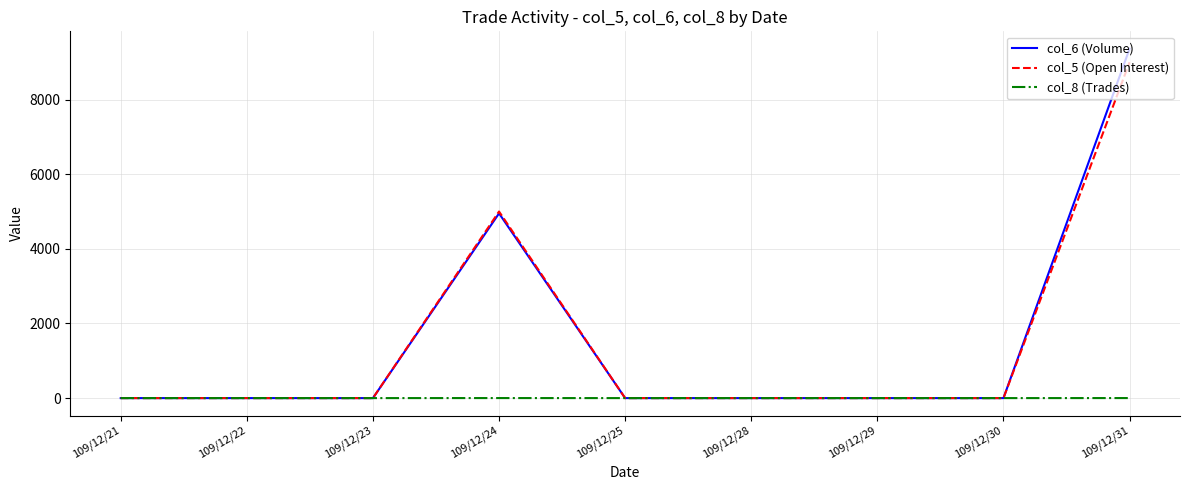

The value of col_8 (Trades) at 109/12/29 is 0. True or false?

True